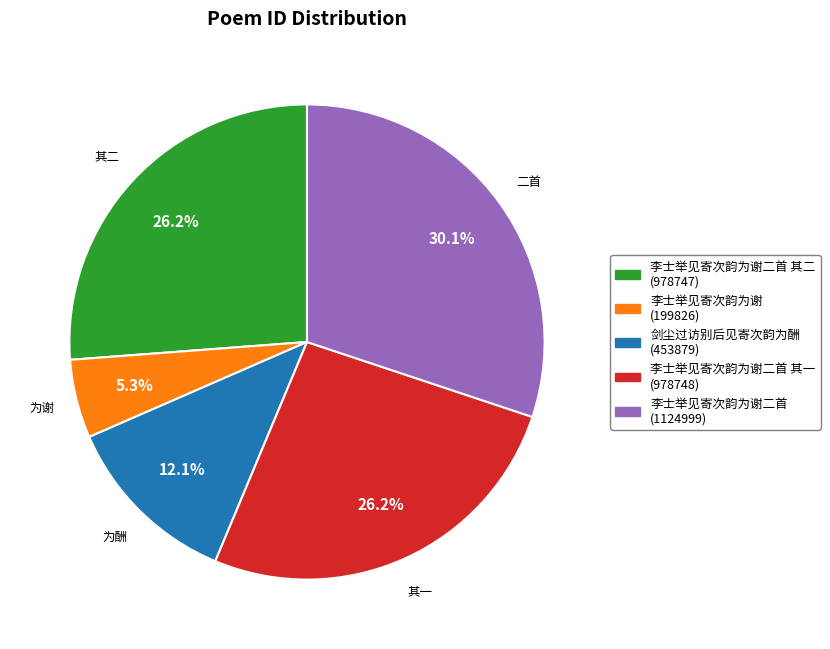

Which slice is the largest?

李士举见寄次韵为谢二首 (1124999)